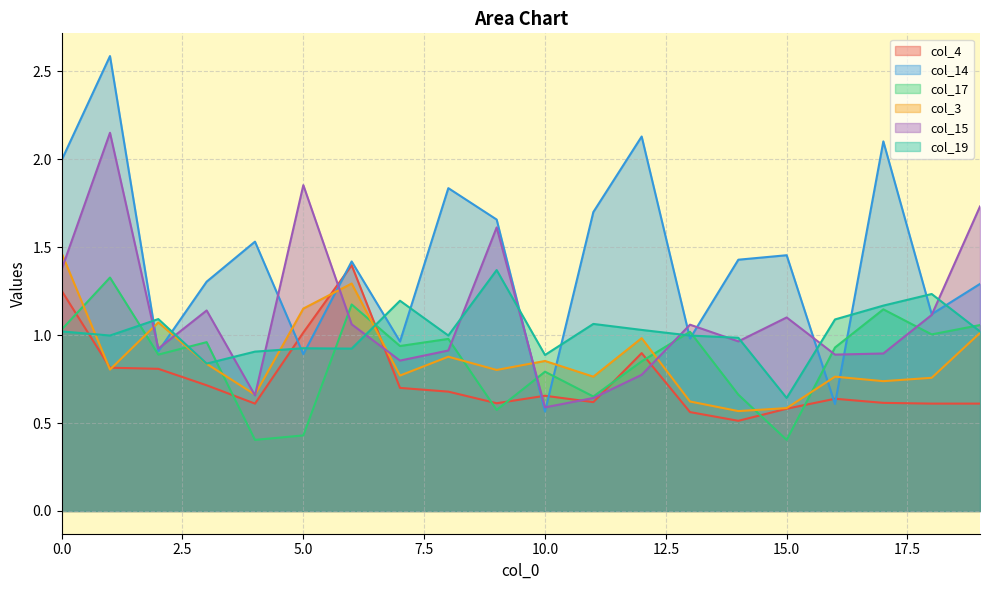

What is the difference between the maximum and minimum values in the col_19 series?

0.7